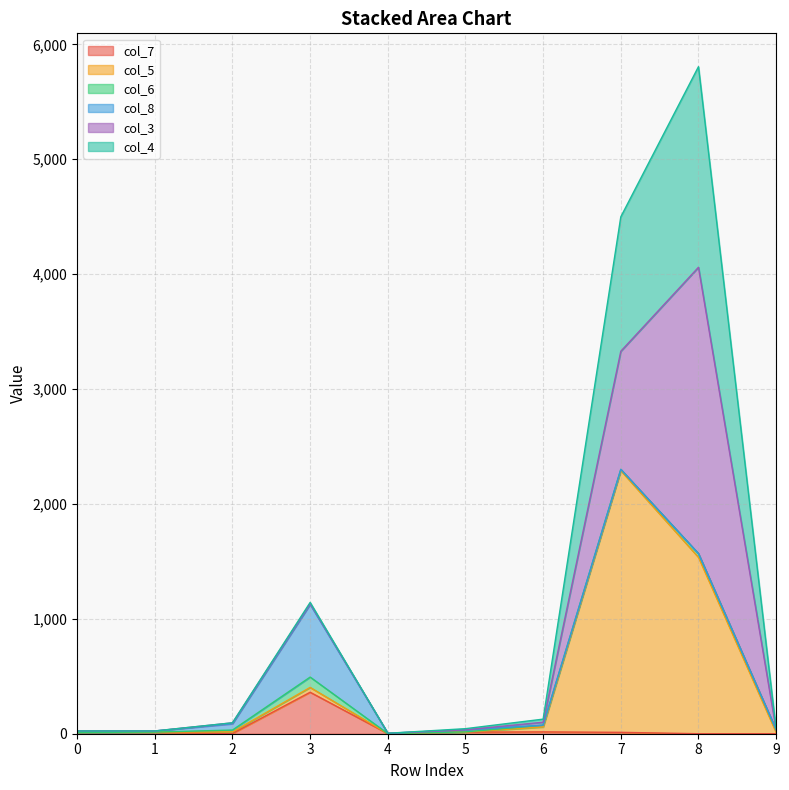

Between 9 and 7, which is larger?

7